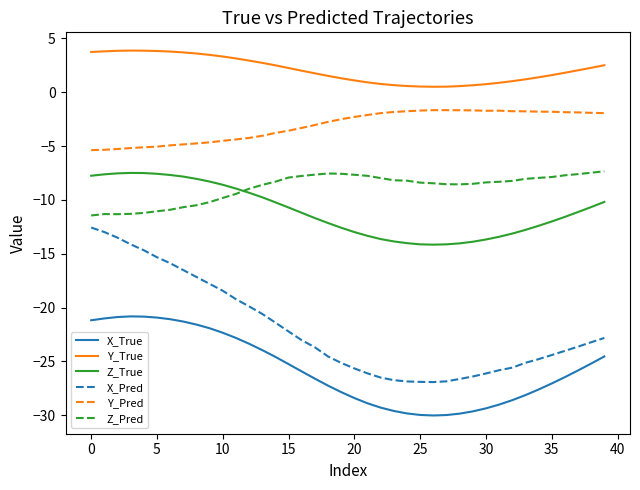

Which series has the largest range (max minus min)?

X_Pred